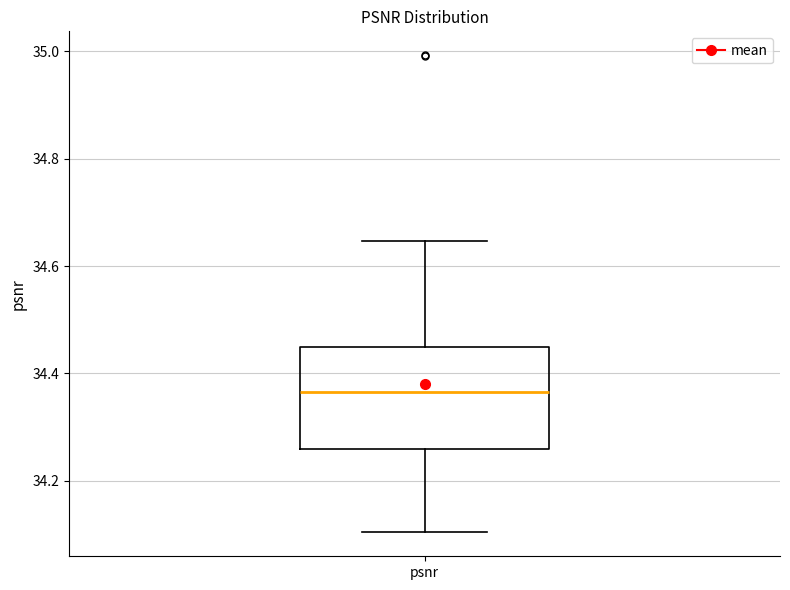

Read this box plot against the y-axis: the position of the median line, the range covered by the box, and the ends of both whiskers. The values are not printed on the chart, so give them approximately, as read against the axis.

median 34.36, box 34.26 to 34.46, whiskers 34.10 to 34.64